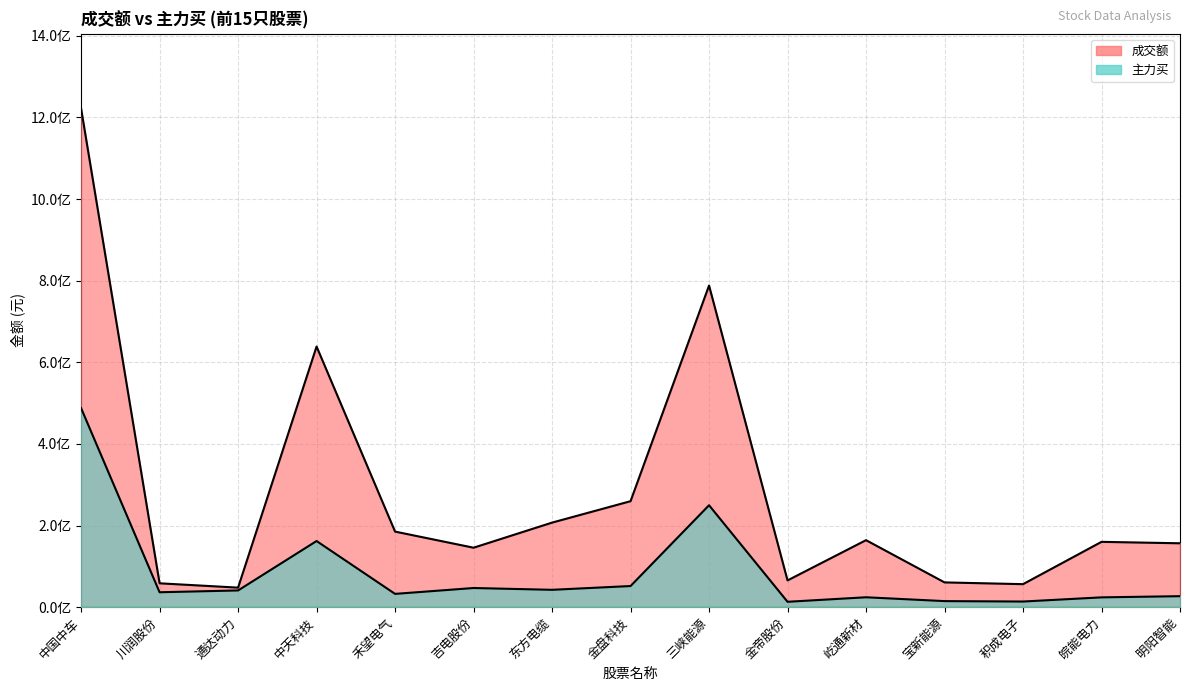

True or false: 成交额 and 主力买 intersect in this chart.

False